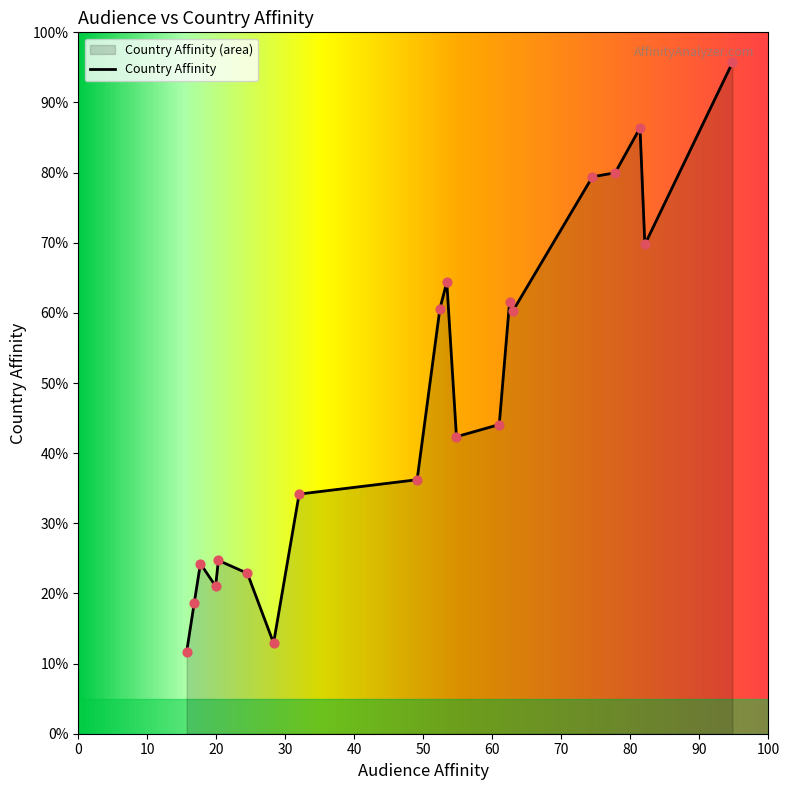

What is the maximum value shown in the chart?

95.7